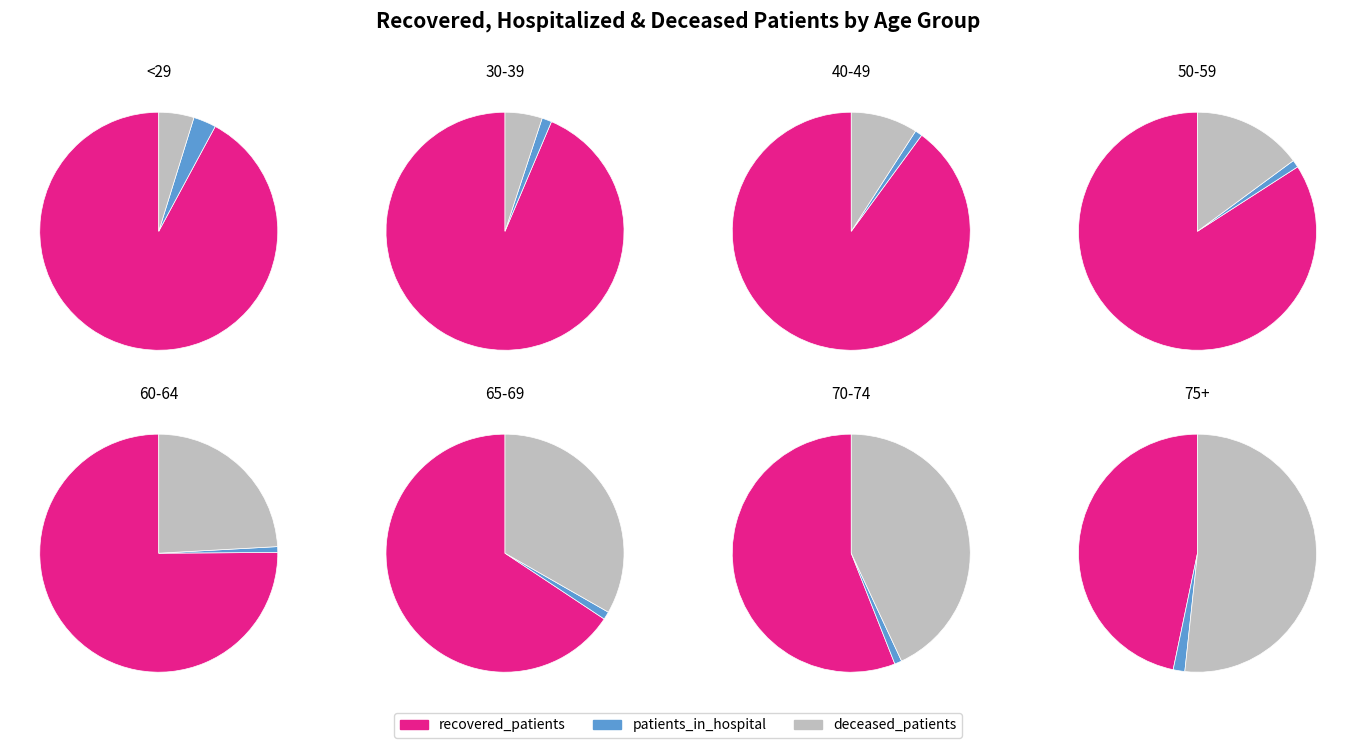

To the nearest percent, what is the difference between the largest and smallest slice percentages?

16%